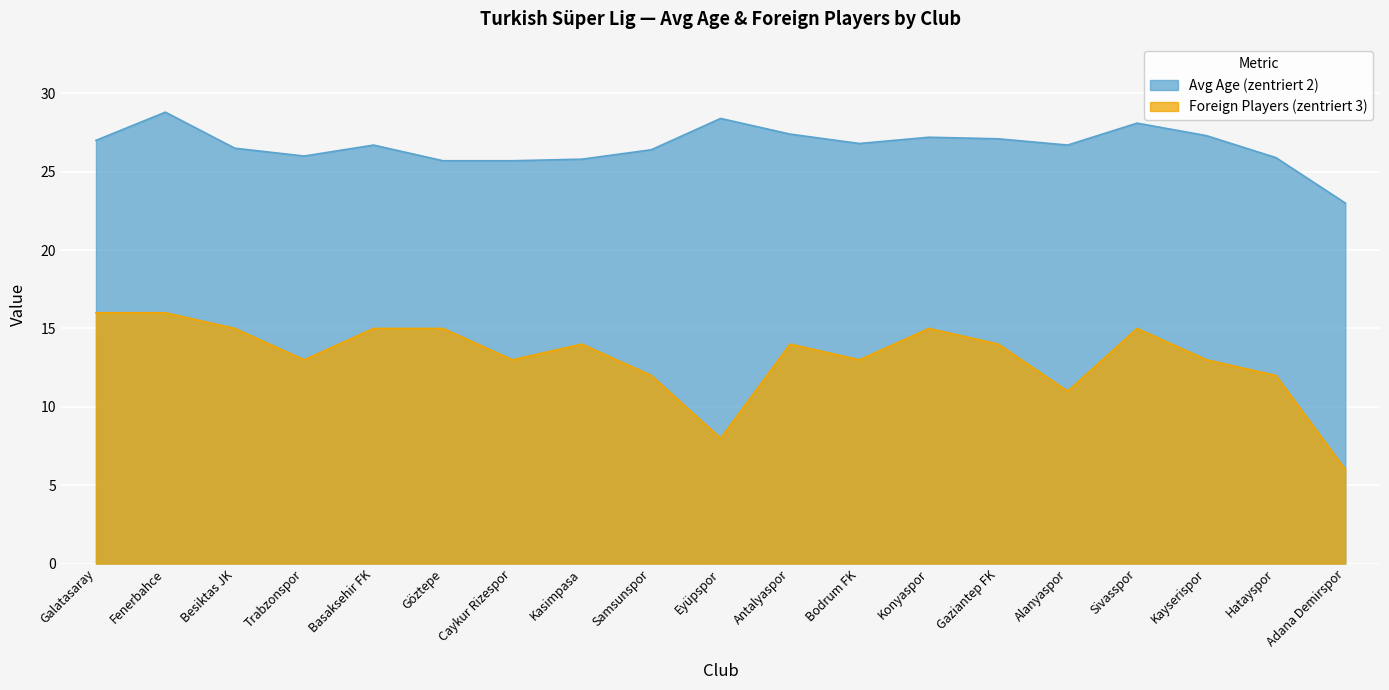

Reading left to right, list all the values displayed in this chart.

Avg Age (zentriert 2): Galatasaray=27.0	Fenerbahce=28.8	Besiktas JK=26.5	Trabzonspor=26.0	Basaksehir FK=26.7	Göztepe=25.7	Caykur Rizespor=25.7	Kasimpasa=25.8	Samsunspor=26.4	Eyüpspor=28.4	Antalyaspor=27.4	Bodrum FK=26.8	Konyaspor=27.2	Gaziantep FK=27.1	Alanyaspor=26.7	Sivasspor=28.1	Kayserispor=27.3	Hatayspor=25.9	Adana Demirspor=23.0
Foreign Players (zentriert 3): Galatasaray=16.0	Fenerbahce=16.0	Besiktas JK=15.0	Trabzonspor=13.0	Basaksehir FK=15.0	Göztepe=15.0	Caykur Rizespor=13.0	Kasimpasa=14.0	Samsunspor=12.0	Eyüpspor=8.0	Antalyaspor=14.0	Bodrum FK=13.0	Konyaspor=15.0	Gaziantep FK=14.0	Alanyaspor=11.0	Sivasspor=15.0	Kayserispor=13.0	Hatayspor=12.0	Adana Demirspor=6.0